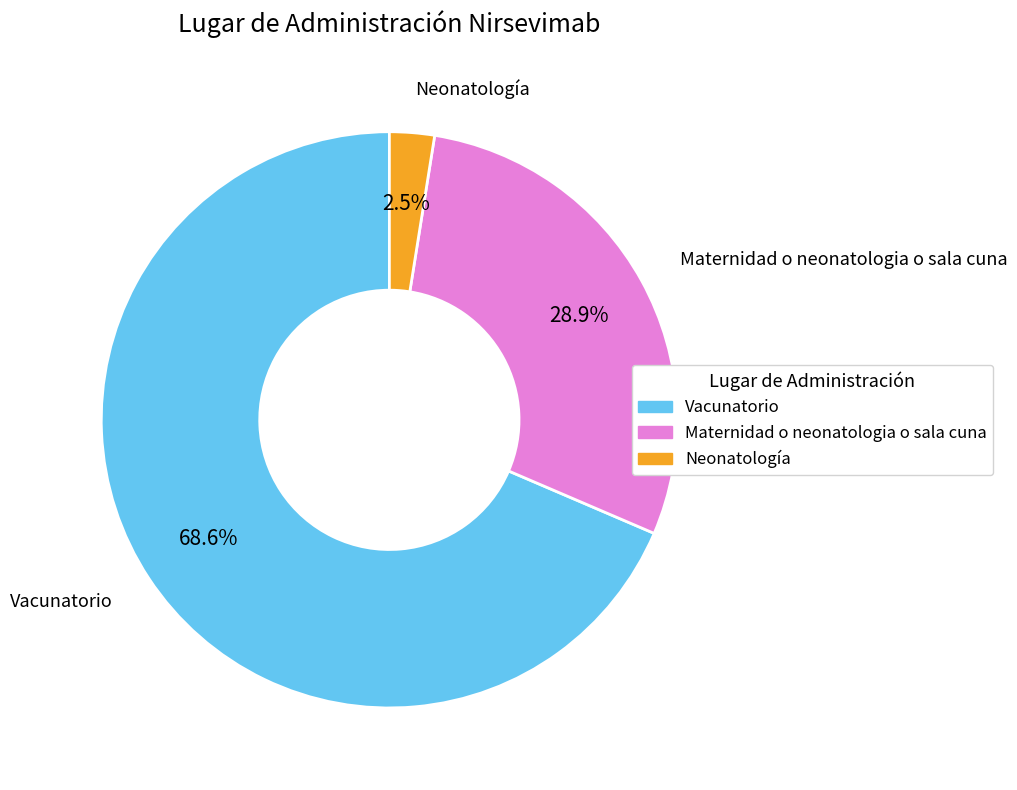

Which slice is the largest?

Vacunatorio